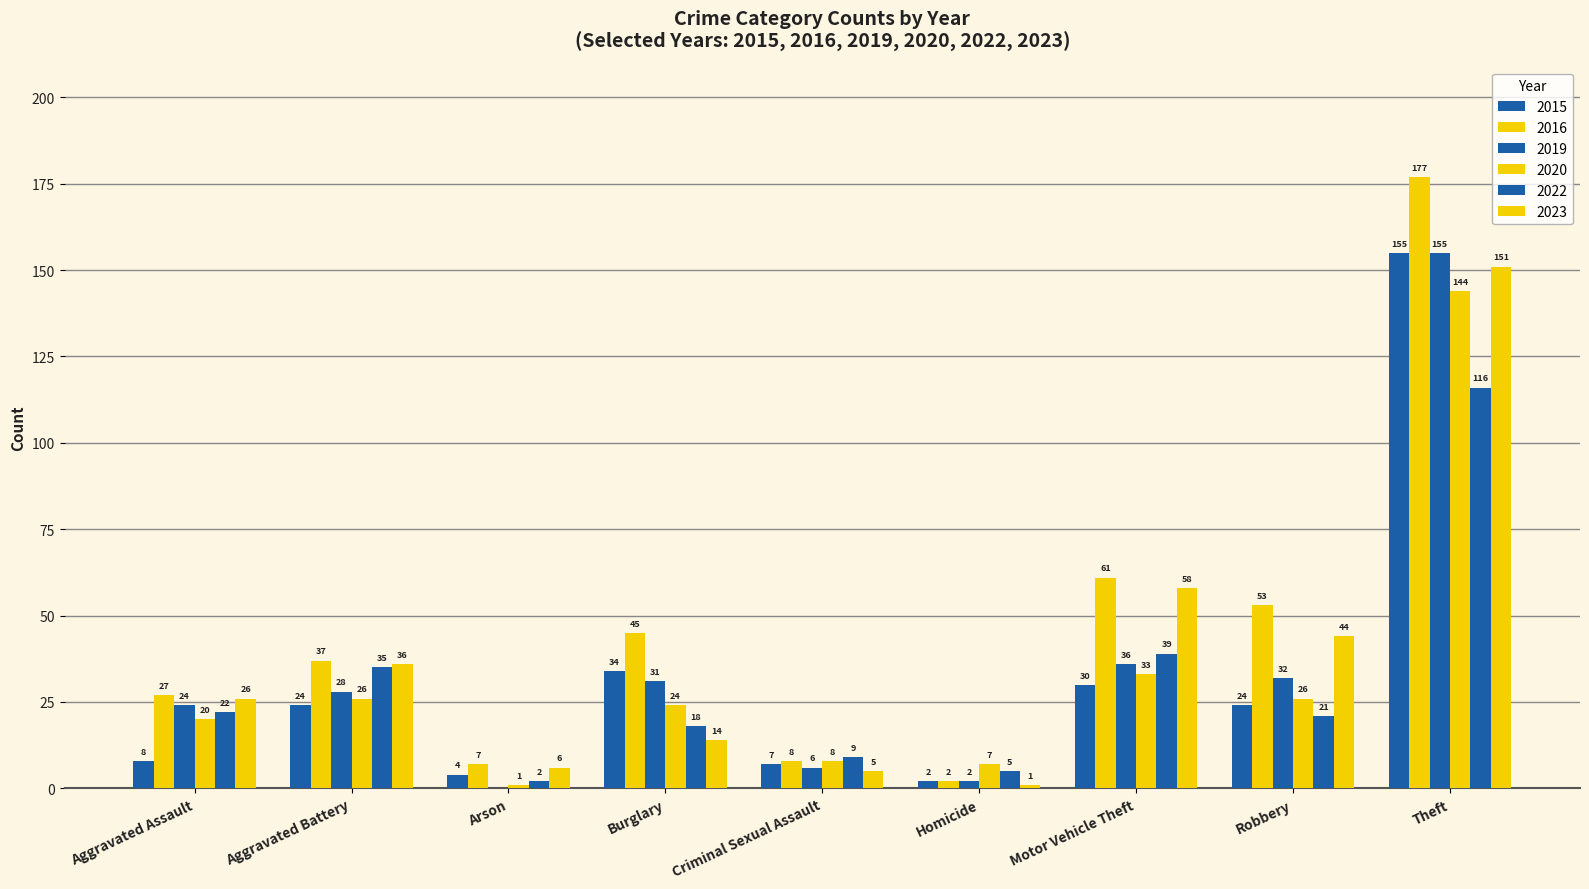

Count the number of categories in the chart.

9